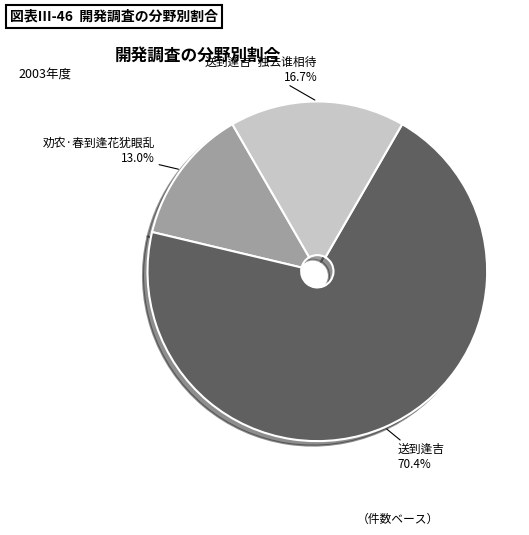

Does 送到逢吉·独去谁相待 account for over 50% of the chart?

No